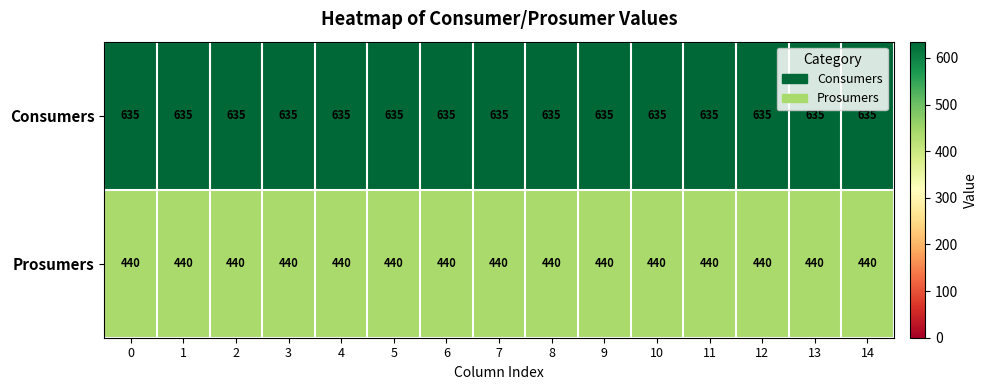

What is the sum of all Consumers values?

9525